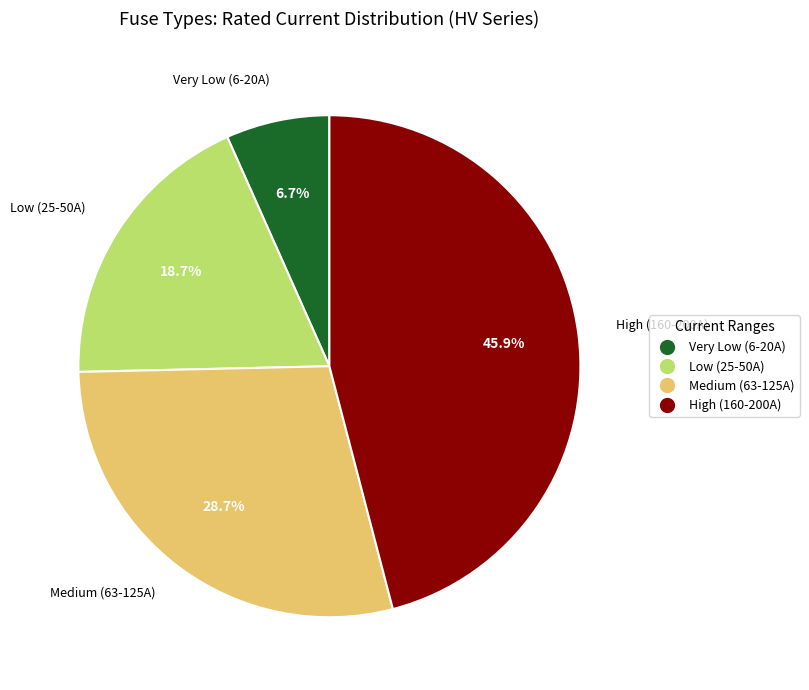

Which category has the biggest portion of the pie?

High (160-200A)